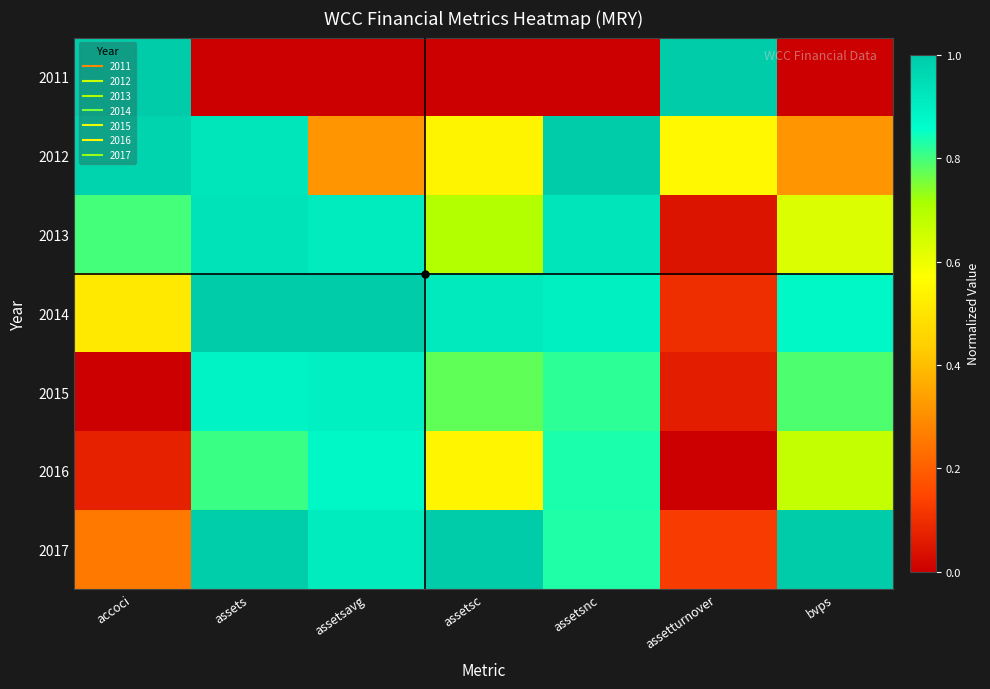

Reading left to right, what are all the values shown in this chart?

2011: accoci=1.0	assets=0.0	assetsavg=0.0	assetsc=0.0	assetsnc=0.0	assetturnover=1.0	bvps=0.0
2012: accoci=1.0	assets=0.9	assetsavg=0.3	assetsc=0.5	assetsnc=1.0	assetturnover=0.6	bvps=0.3
2013: accoci=0.8	assets=0.9	assetsavg=0.9	assetsc=0.7	assetsnc=0.9	assetturnover=0.0	bvps=0.6
2014: accoci=0.5	assets=1.0	assetsavg=1.0	assetsc=0.9	assetsnc=0.9	assetturnover=0.1	bvps=0.9
2015: accoci=0.0	assets=0.9	assetsavg=0.9	assetsc=0.8	assetsnc=0.8	assetturnover=0.1	bvps=0.8
2016: accoci=0.1	assets=0.8	assetsavg=0.9	assetsc=0.5	assetsnc=0.8	assetturnover=0.0	bvps=0.7
2017: accoci=0.3	assets=1.0	assetsavg=0.9	assetsc=1.0	assetsnc=0.8	assetturnover=0.1	bvps=1.0